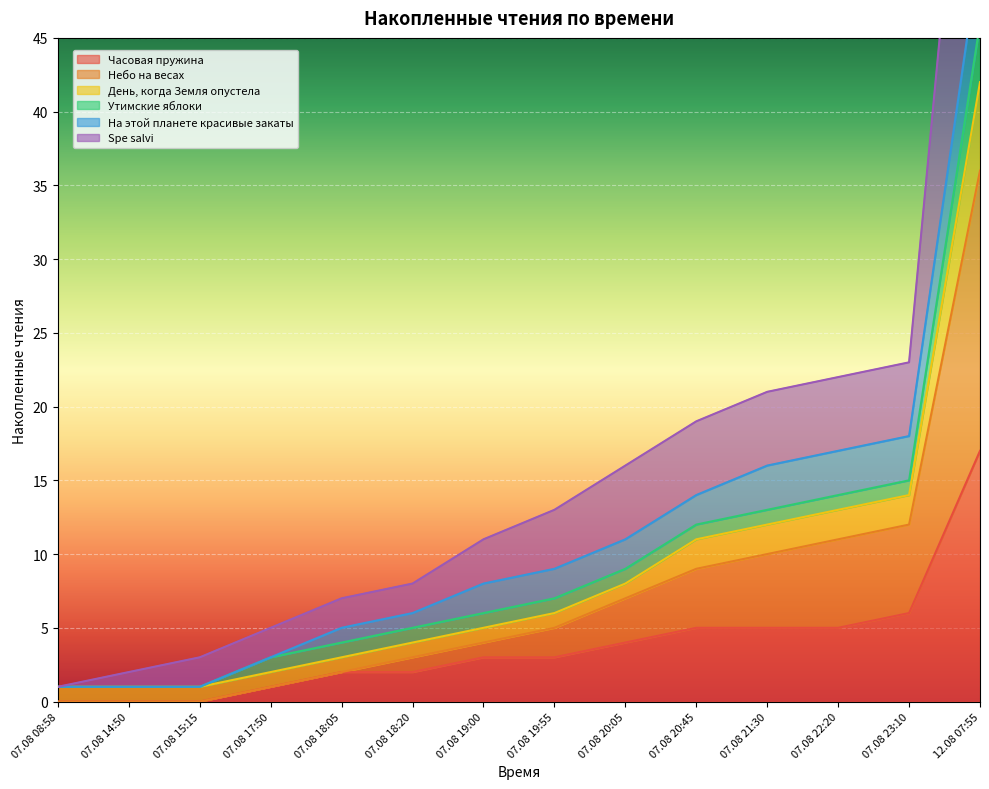

What is the label of the 14th point from the right?

07.08 08:58